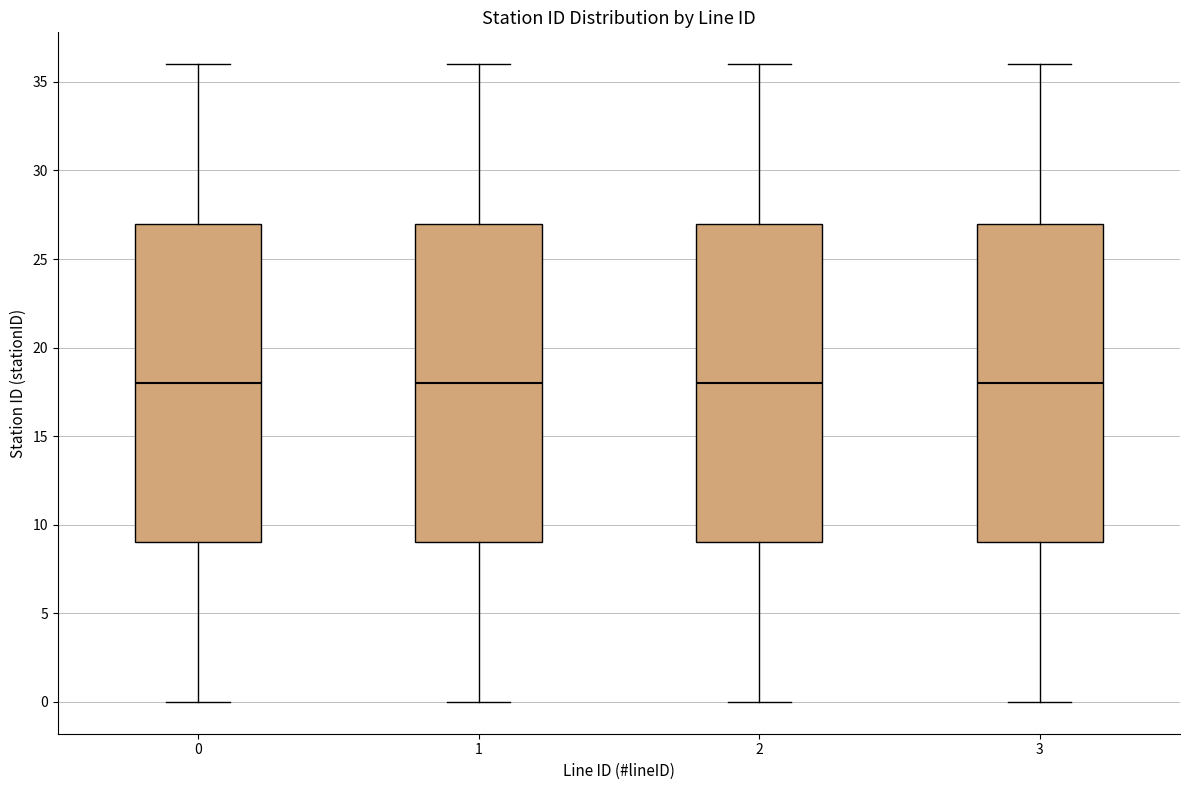

Where does the lower whisker of the box at x = 3 end on the y-axis? The values are not printed on the chart, so give them approximately, as read against the axis.

0